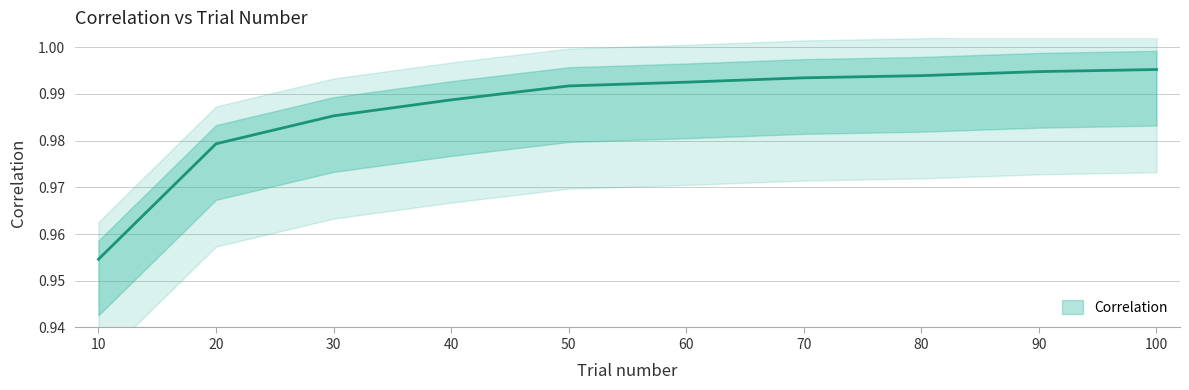

Rank the categories by value from highest to lowest.

100, 90, 80, 70, 60, 50, 40, 30, 20, 10